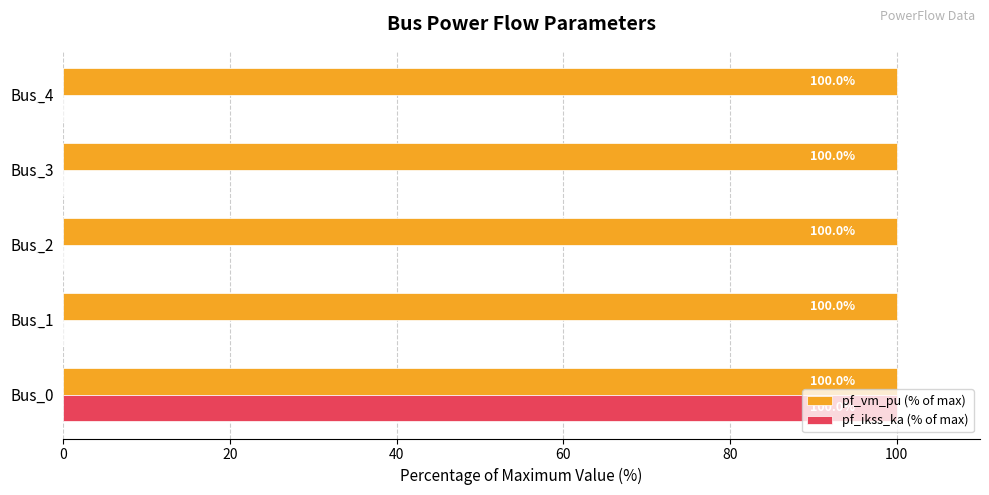

Is the value of pf_ikss_ka (% of max) at Bus_2 greater than the value of pf_vm_pu (% of max) at Bus_2?

No